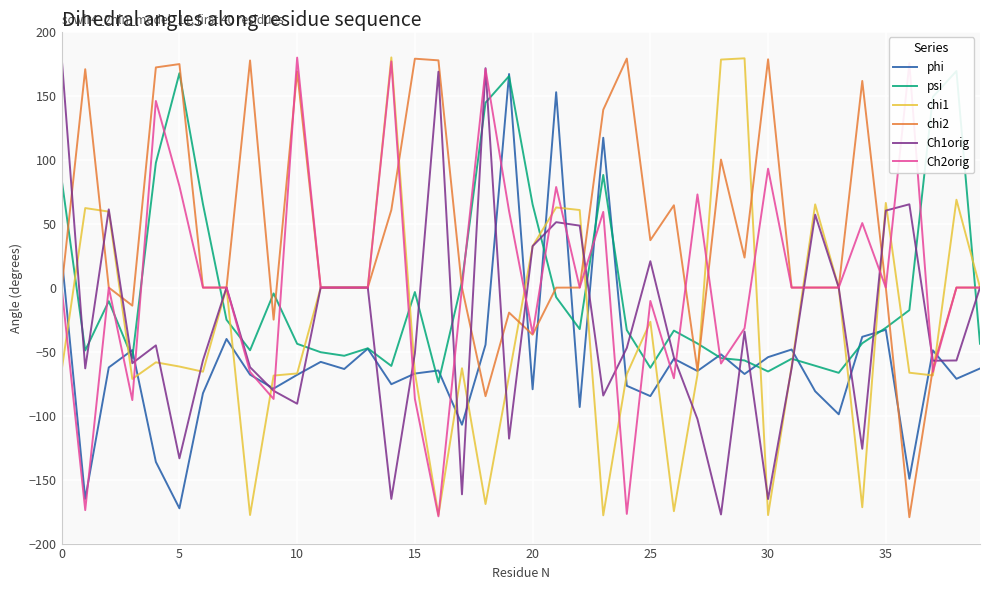

How many distinct data groups are displayed?

6